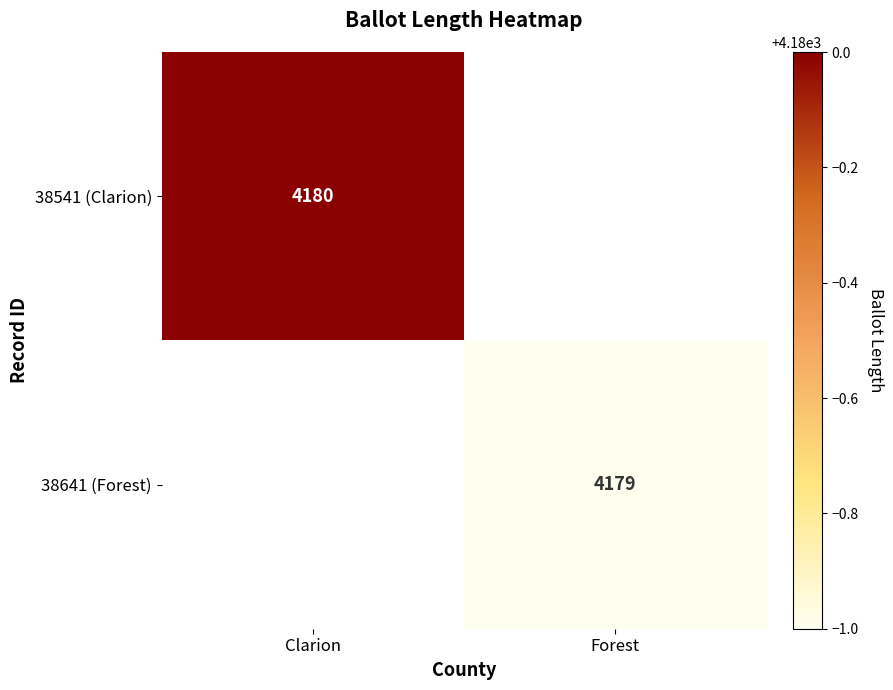

The 38641 (Forest) series shows 1273 at Forest. True or false?

False